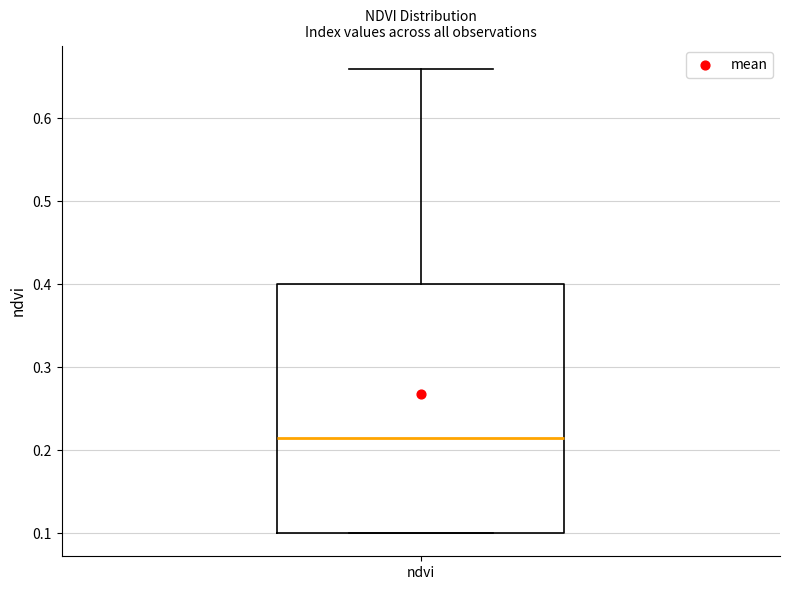

Transcribe this box plot: give where the median line is, the range the box spans, and where the two whiskers end, as read against the y-axis. The values are not printed on the chart, so give them approximately, as read against the axis.

median 0.22, box 0.10 to 0.40, whiskers 0.10 to 0.66